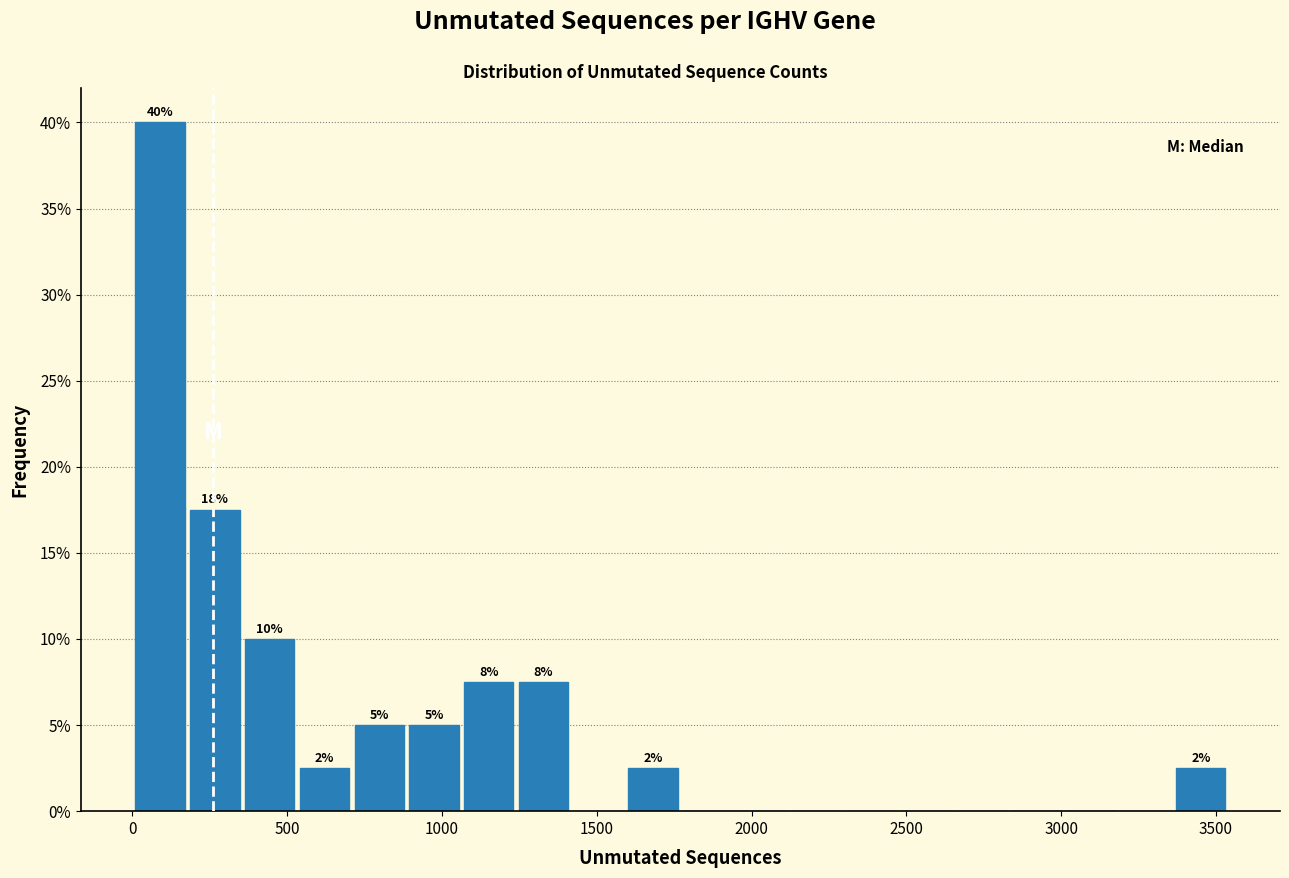

Read against the x-axis, roughly where is the centre of the tallest bar?

100